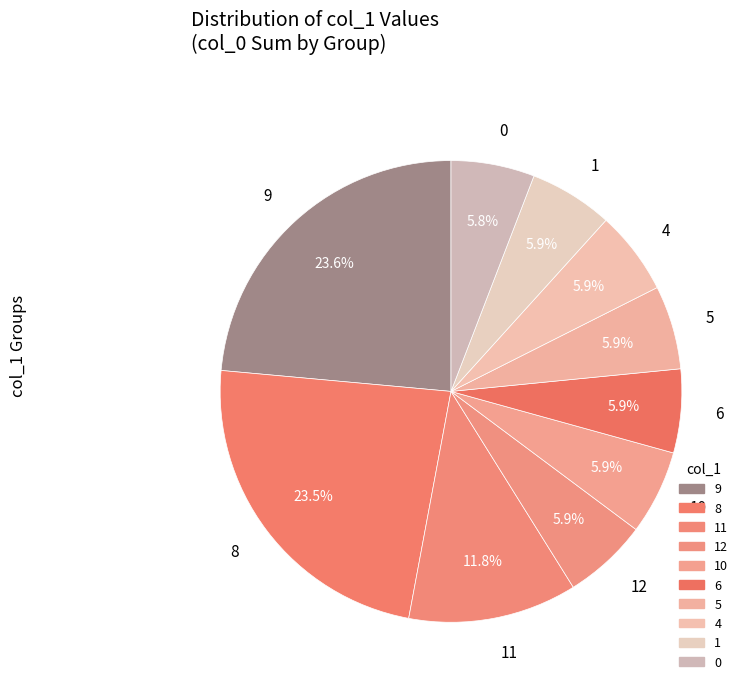

How many segments does this pie chart have?

10